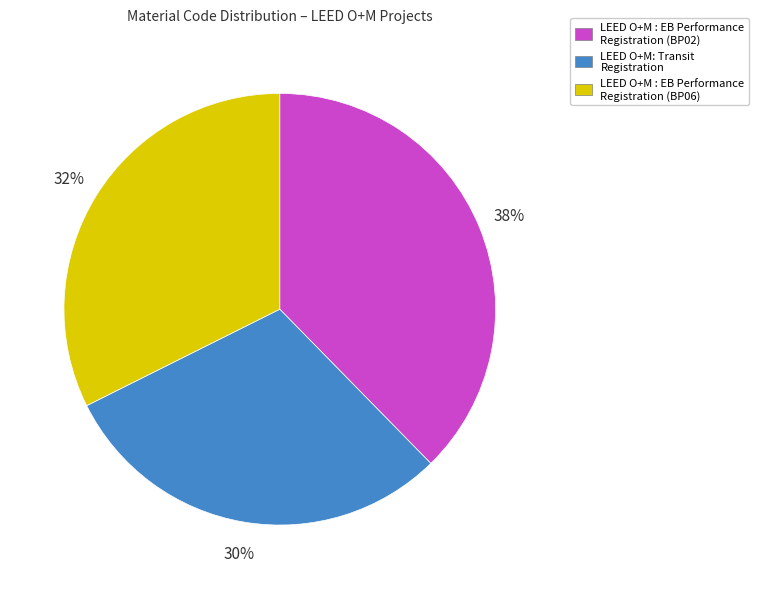

Is there any slice that represents more than half of the pie?

No